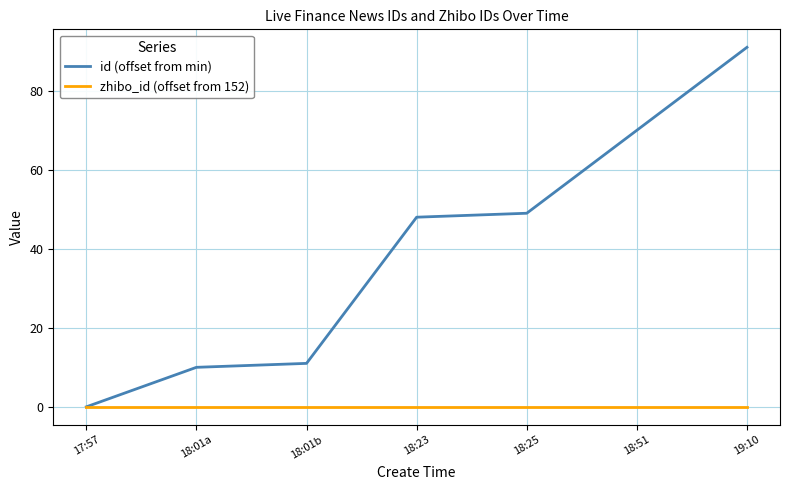

The zhibo_id (offset from 152) series shows 0 at 17:57. True or false?

True